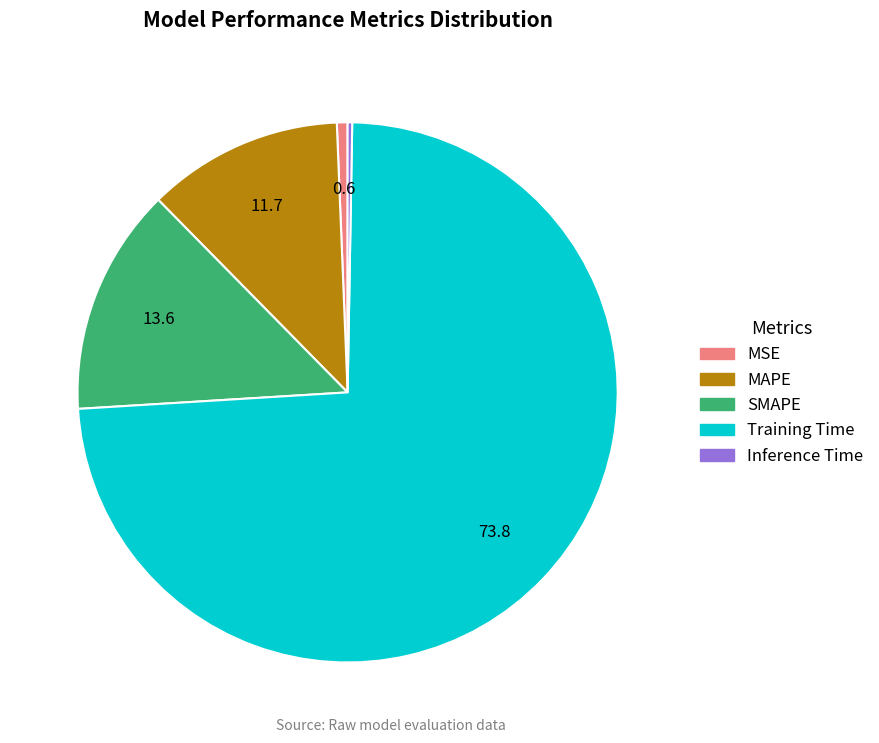

Combined, do MAPE and SMAPE account for over 50%?

No